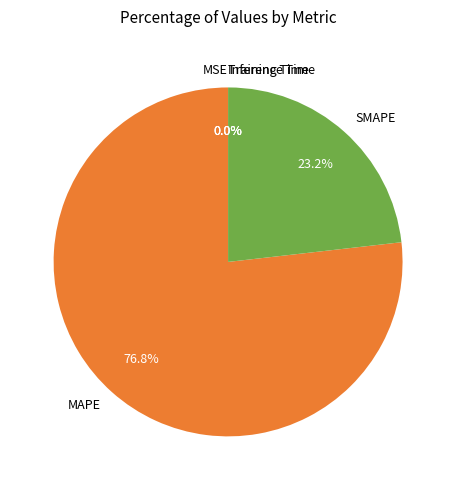

True or false: MAPE accounts for 77% of the total.

True